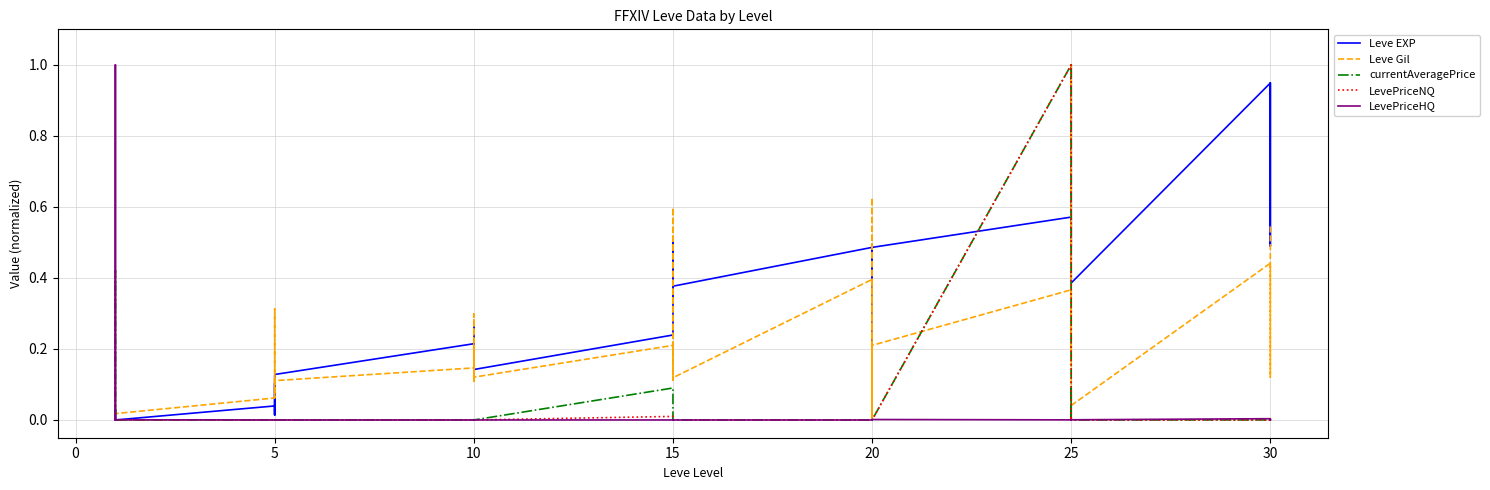

Reading right to left, list all the values displayed in this chart.

Leve EXP: 0.9	0.5	0.9	0.9	0.4	1.0	0.8	0.6	0.5	0.6	0.5	0.2	0.5	0.4	0.3	0.5	0.4	0.4	0.5	0.3	0.5	0.2	0.1	0.1	0.2	0.2	0.3	0.2	0.2	0.1	0.1	0.0	0.1	0.0	0.0	0.0	0.0	0.0	0.0	0.0
Leve Gil: 0.6	0.1	0.3	0.4	0.0	1.0	0.5	0.2	0.2	0.4	0.2	0.0	0.3	0.6	0.0	0.4	0.1	0.1	0.2	0.1	0.6	0.2	0.1	0.1	0.3	0.1	0.2	0.1	0.1	0.1	0.1	0.1	0.3	0.1	0.1	0.0	0.0	0.0	0.0	0.0
currentAveragePrice: 0.0	0.0	0.0	0.0	0.0	0.0	0.1	0.0	0.0	1.0	0.0	0.0	0.0	0.0	0.0	0.0	0.0	0.0	0.0	0.0	0.0	0.1	0.0	0.0	0.0	0.0	0.0	0.0	0.0	0.0	0.0	0.0	0.0	0.0	0.0	0.0	0.0	0.0	0.4	0.0
LevePriceNQ: 0.0	0.0	0.0	0.0	0.0	0.0	0.0	0.0	0.0	1.0	0.0	0.0	0.0	0.0	0.0	0.0	0.0	0.0	0.0	0.0	0.0	0.0	0.0	0.0	0.0	0.0	0.0	0.0	0.0	0.0	0.0	0.0	0.0	0.0	0.0	0.0	0.0	0.0	0.0	0.0
LevePriceHQ: 0.0	0.0	0.0	0.0	0.0	0.0	0.0	0.0	0.0	0.0	0.0	0.0	0.0	0.0	0.0	0.0	0.0	0.0	0.0	0.0	0.0	0.0	0.0	0.0	0.0	0.0	0.0	0.0	0.0	0.0	0.0	0.0	0.0	0.0	0.0	0.0	0.0	0.0	1.0	0.0